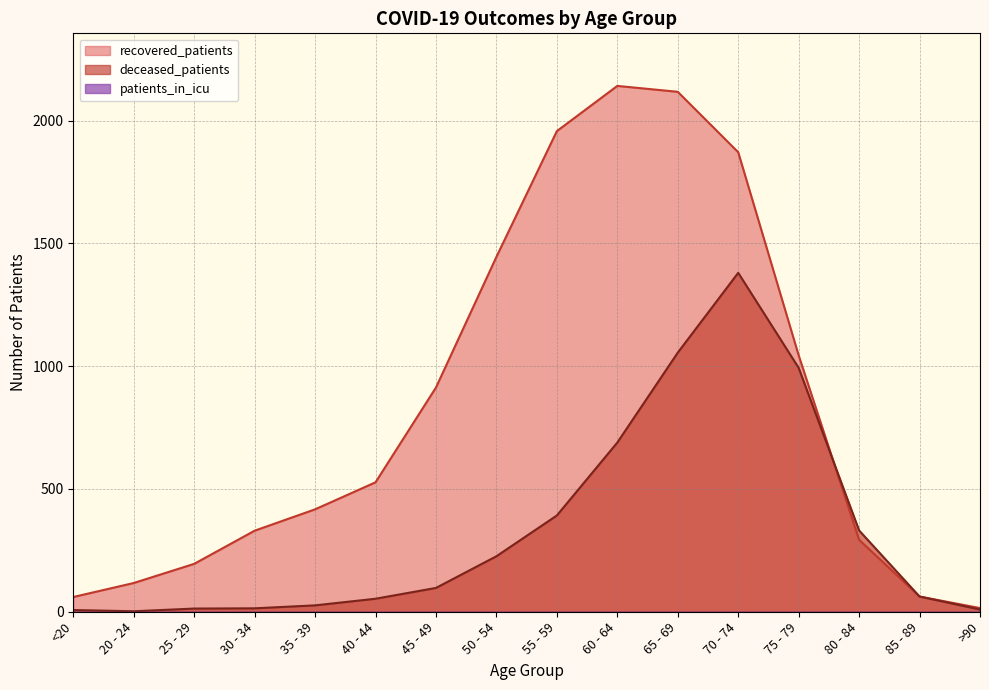

What is the label of the 10th point from the right?

45 - 49